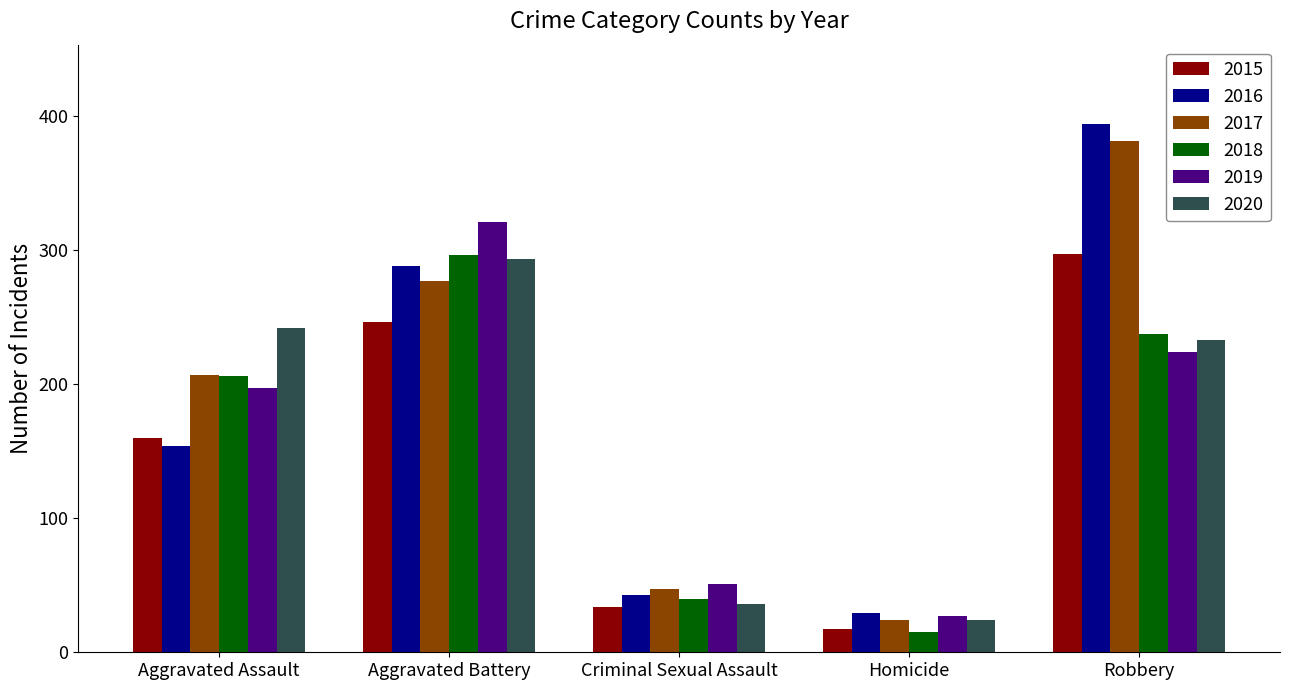

At which category is the sum across all series the highest?

Robbery